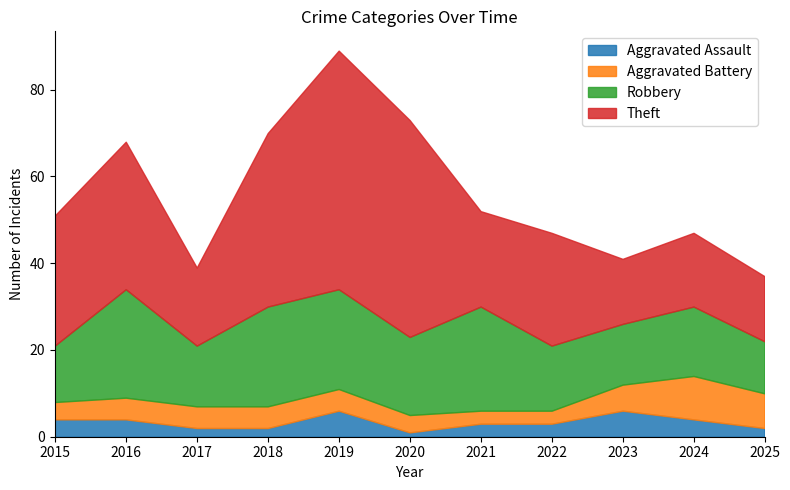

Between 2021 and 2016, which is larger?

2016